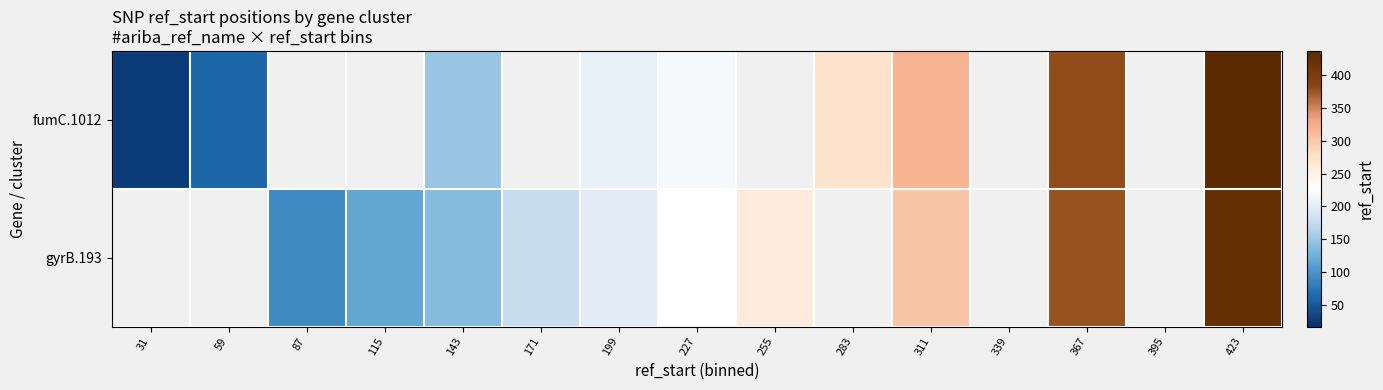

Rank the series by their maximum value, from highest to lowest.

fumC.1012, gyrB.193